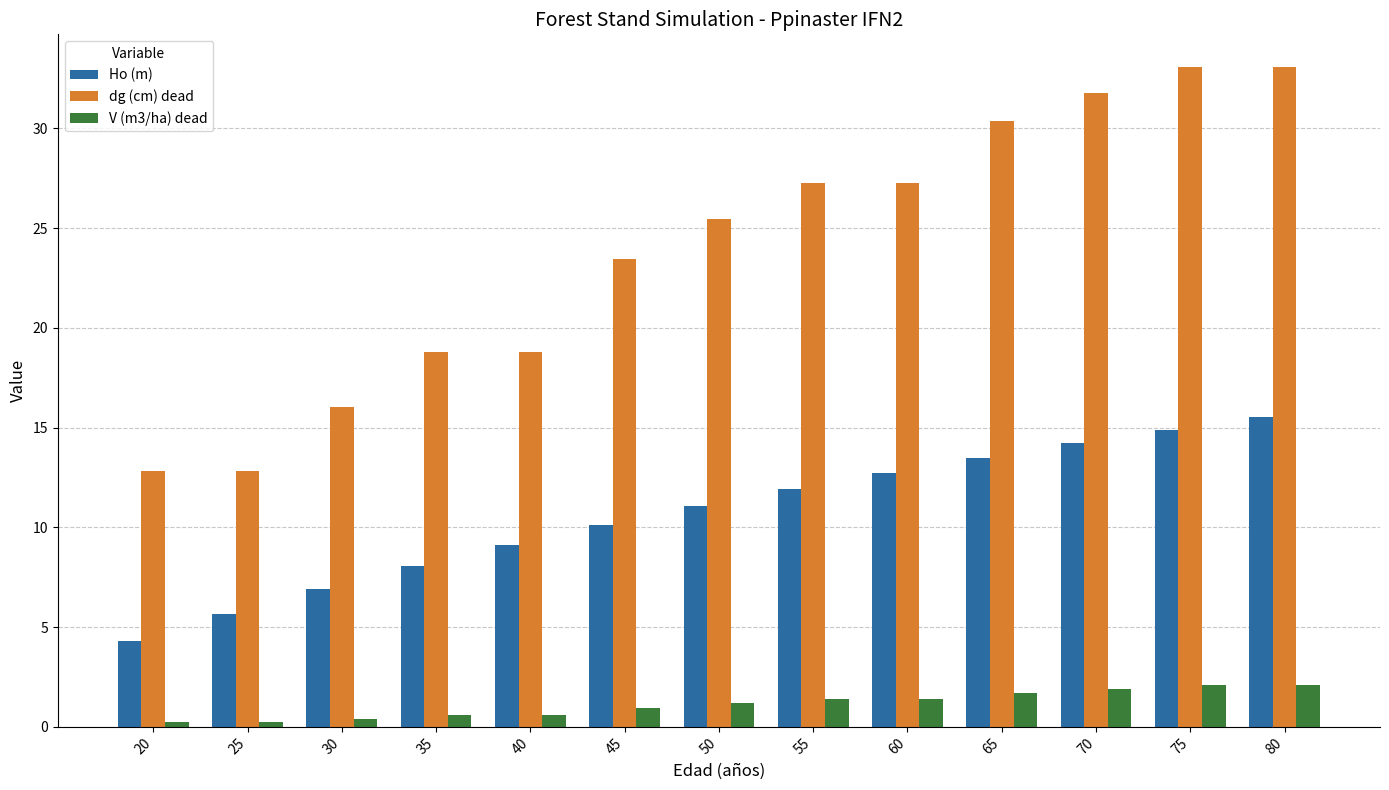

List the series in order of their peak value, lowest first.

V (m3/ha) dead, Ho (m), dg (cm) dead